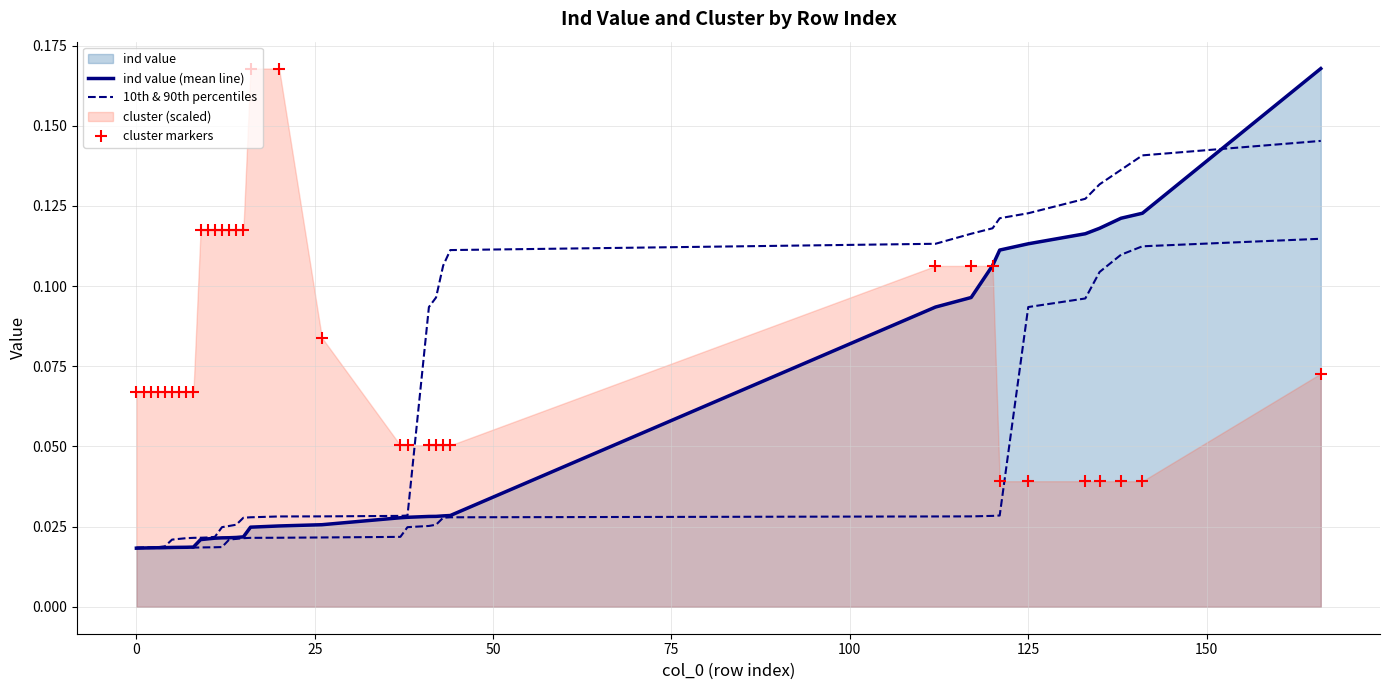

What is the maximum value for cluster markers?

0.2